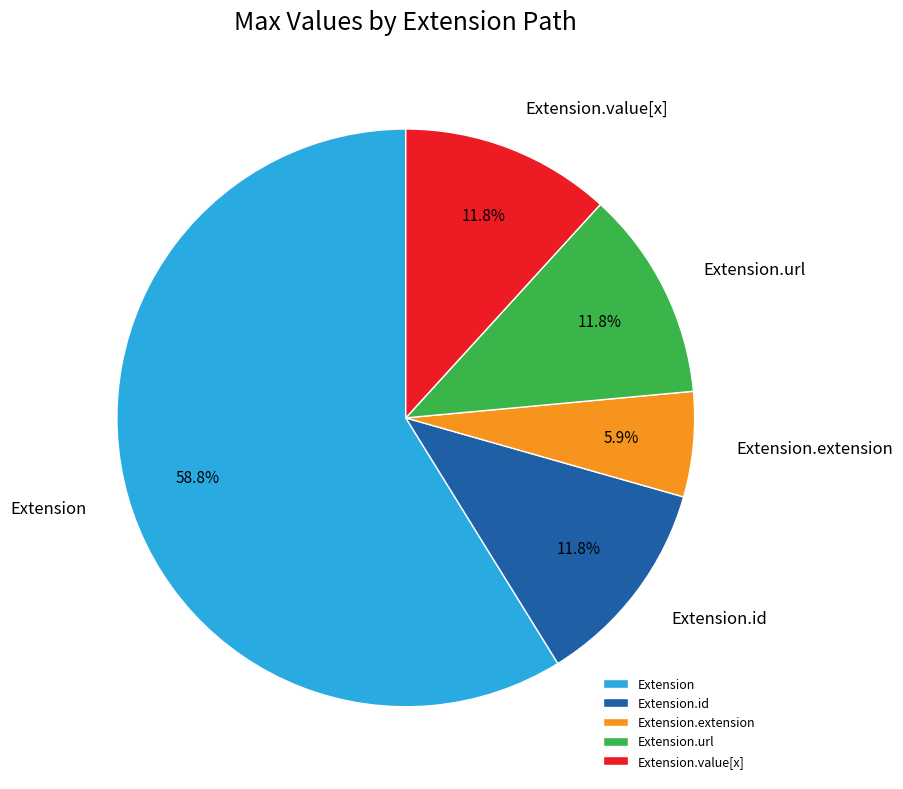

Count the number of slices in the pie.

5